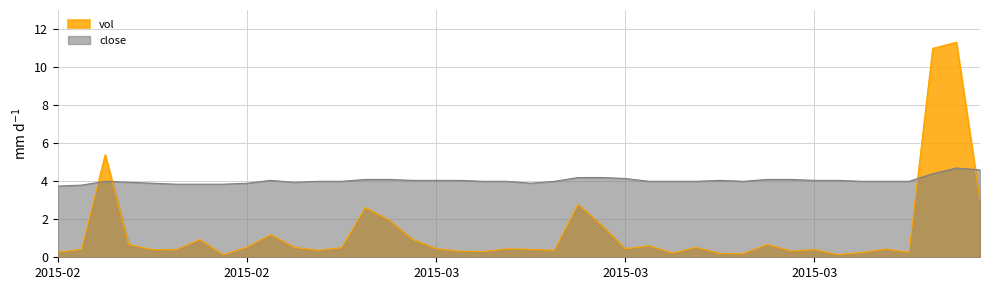

What value does the close series have at 2015-03-24?

4.0